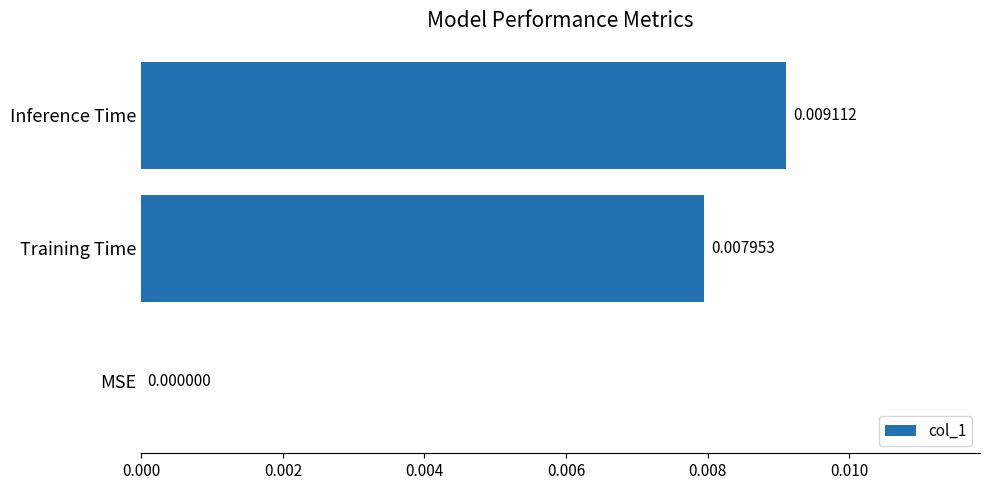

Which has a higher value, MSE or Inference Time?

Inference Time